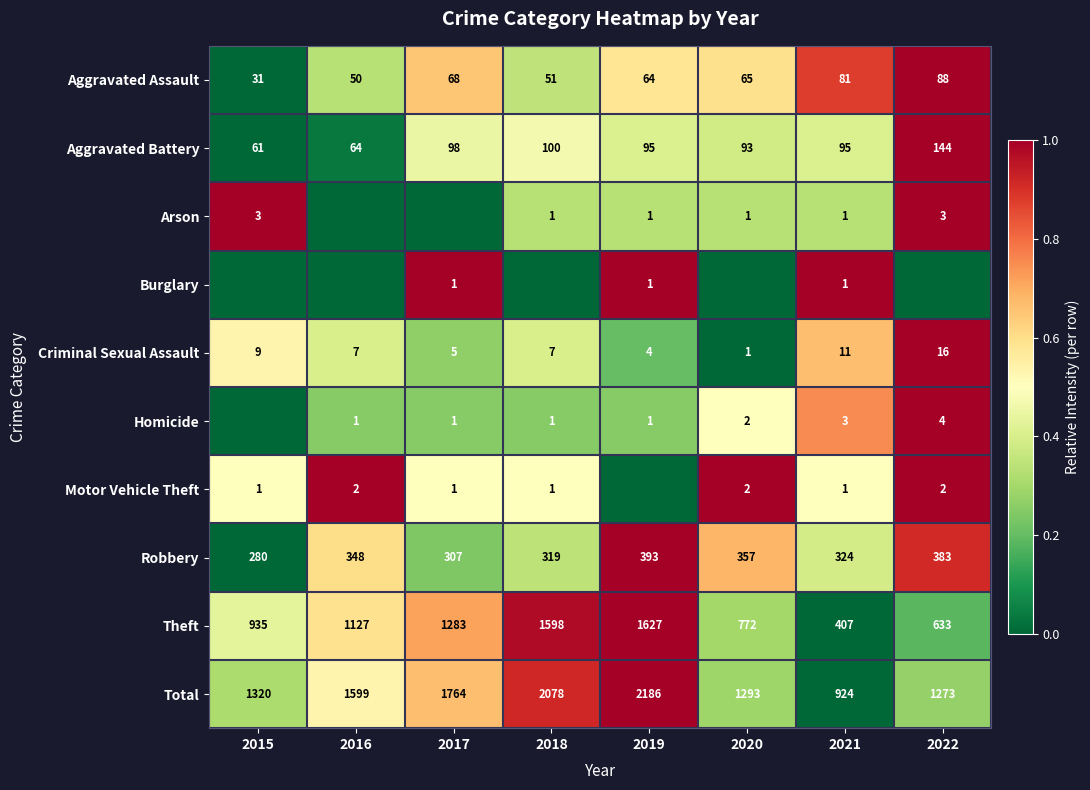

Count the number of categories in the chart.

8